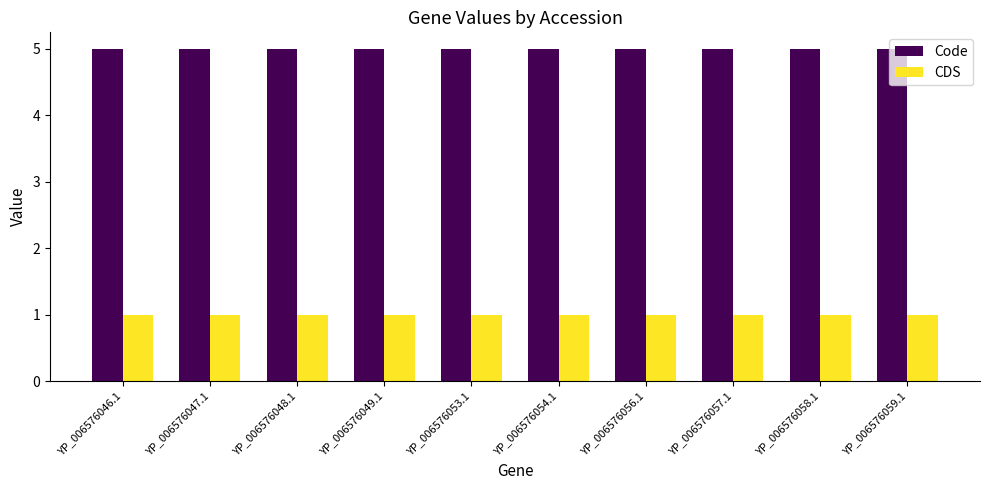

The value of Code at YP_006576048.1 is 9. True or false?

False